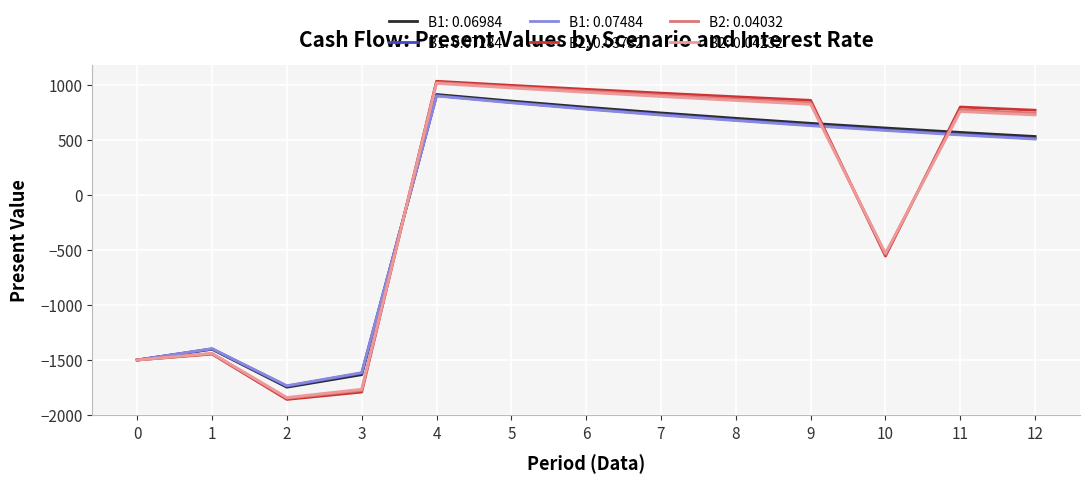

Reading left to right, what are all the values shown in this chart?

B1: 0.06984: 0=-1500.0	1=-1402.1	2=-1747.4	3=-1633.3	4=916.0	5=856.2	6=800.3	7=748.1	8=699.2	9=653.6	10=610.9	11=571.0	12=533.8
B1: 0.07284: 0=-1500.0	1=-1398.2	2=-1737.6	3=-1619.7	4=905.8	5=844.3	6=787.0	7=733.6	8=683.8	9=637.3	10=594.1	11=553.7	12=516.1
B1: 0.07484: 0=-1500.0	1=-1396.9	2=-1734.4	3=-1615.1	4=902.4	5=840.4	6=782.6	7=728.8	8=678.7	9=632.0	10=588.6	11=548.1	12=510.4
B2: 0.03732: 0=-1500.0	1=-1446.0	2=-1858.7	3=-1791.8	4=1036.4	5=999.1	6=963.2	7=928.5	8=895.1	9=862.9	10=-554.6	11=801.9	12=773.1
B2: 0.04032: 0=-1500.0	1=-1441.9	2=-1848.0	3=-1776.4	4=1024.5	5=984.8	6=946.6	7=909.9	8=874.7	9=840.8	10=-538.8	11=776.9	12=746.8
B2: 0.04232: 0=-1500.0	1=-1439.1	2=-1840.9	3=-1766.1	4=1016.7	5=975.4	6=935.8	7=897.8	8=861.3	9=826.4	10=-528.5	11=760.6	12=729.7